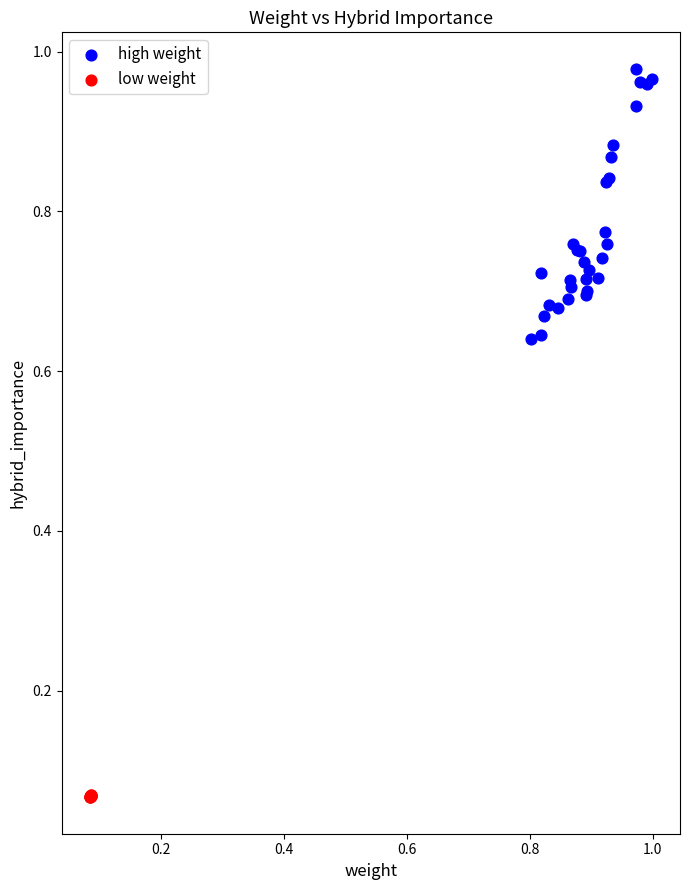

Which series contains the lowest Y value?

low weight